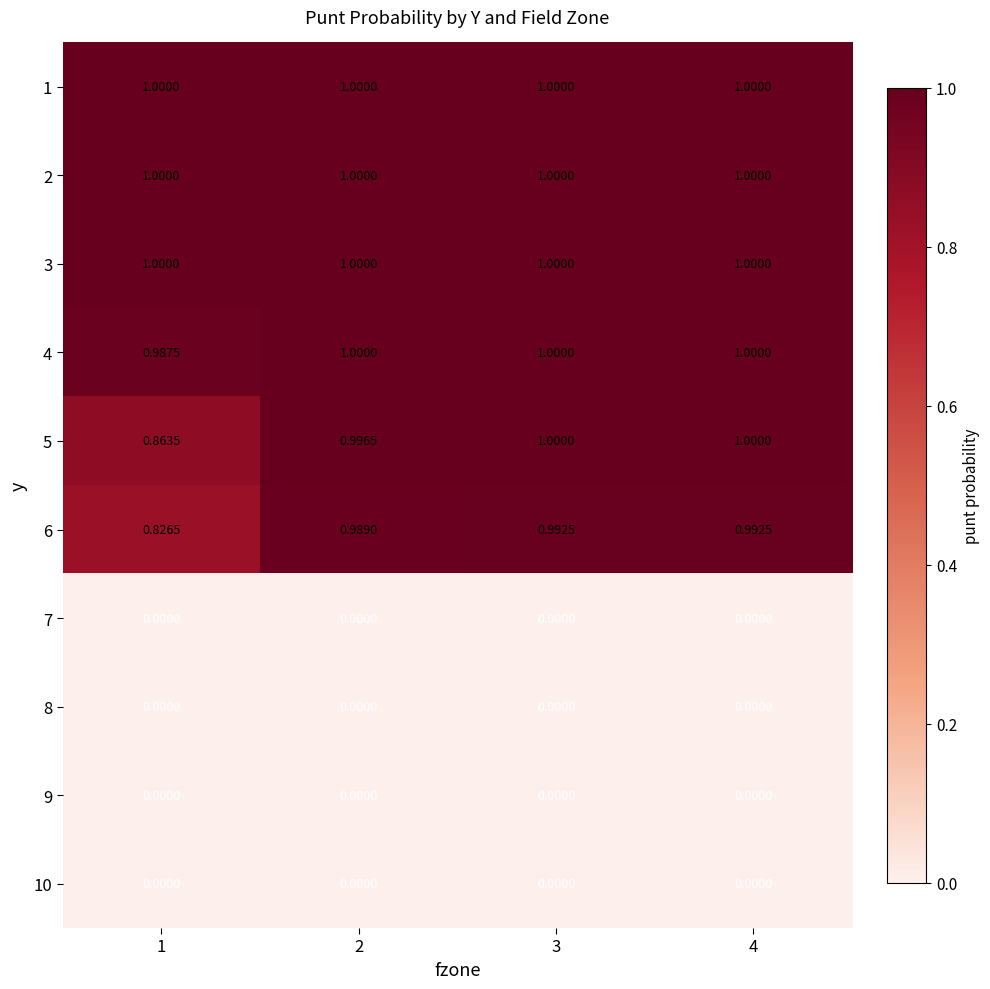

Is the value of 5 at 1 greater than the value of 4 at 3?

No